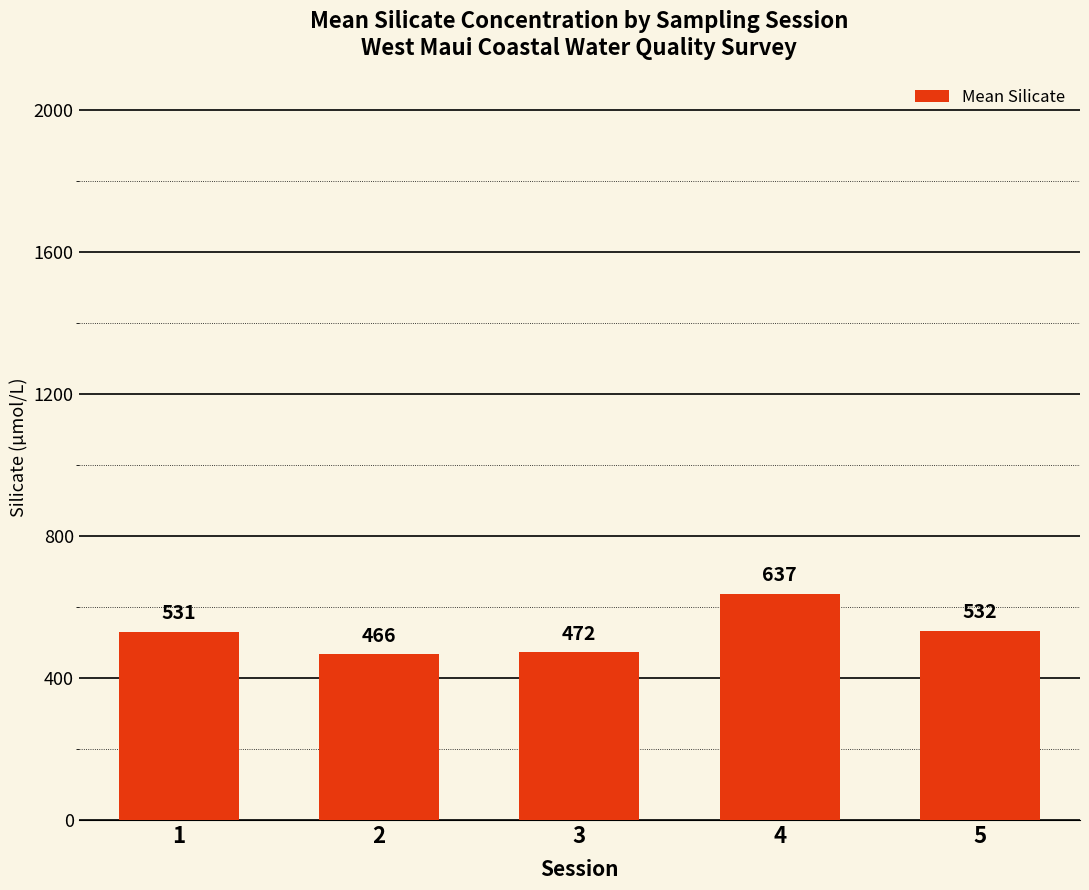

At which category does the chart reach its peak across all series?

4